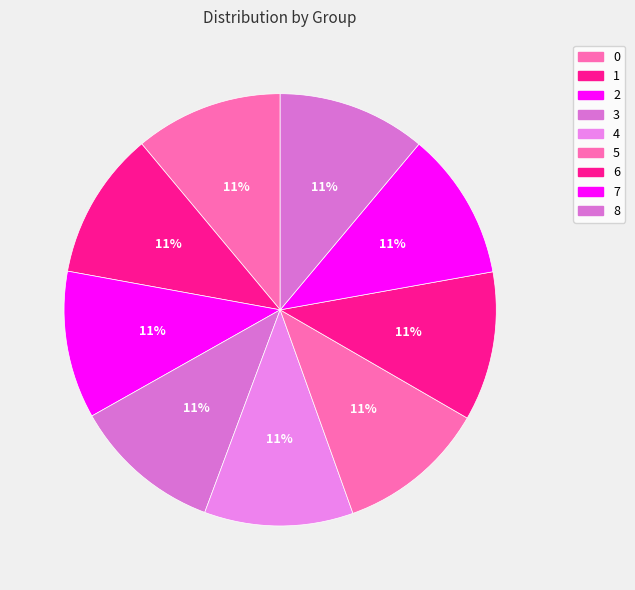

Count the number of slices in the pie.

9